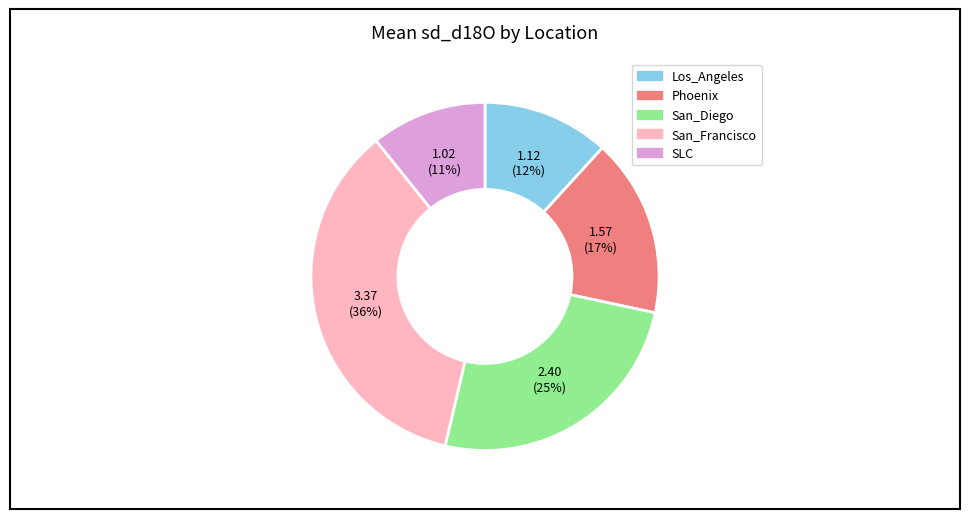

To the nearest percent, what is the difference between the largest and smallest slice percentages?

25%